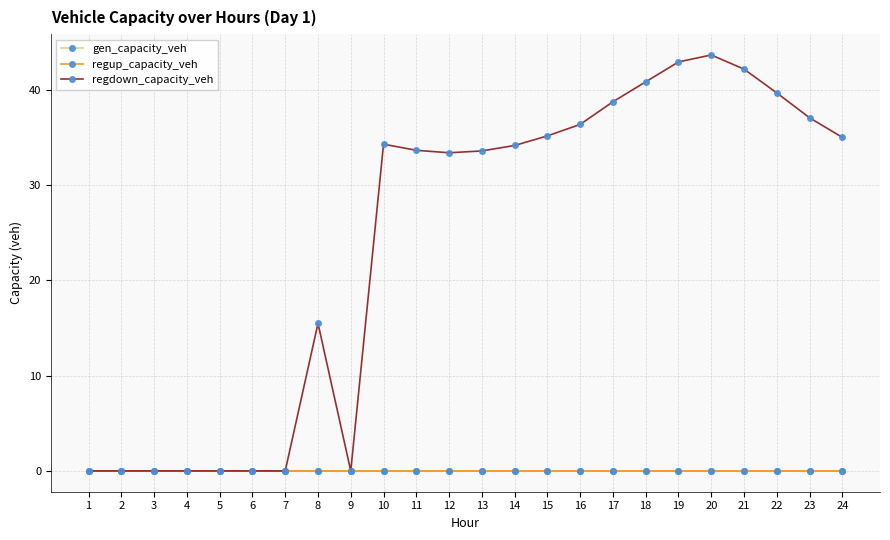

Reading right to left, list all the values displayed in this chart.

gen_capacity_veh: 0.0	0.0	0.0	0.0	0.0	0.0	0.0	0.0	0.0	0.0	0.0	0.0	0.0	0.0	0.0	0.0	0.0	0.0	0.0	0.0	0.0	0.0	0.0	0.0
regup_capacity_veh: 0.0	0.0	0.0	0.0	0.0	0.0	0.0	0.0	0.0	0.0	0.0	0.0	0.0	0.0	0.0	0.0	0.0	0.0	0.0	0.0	0.0	0.0	0.0	0.0
regdown_capacity_veh: 35.0	37.0	39.6	42.1	43.6	42.9	40.8	38.7	36.3	35.1	34.1	33.6	33.4	33.6	34.3	0.0	15.5	0.0	0.0	0.0	0.0	0.0	0.0	0.0